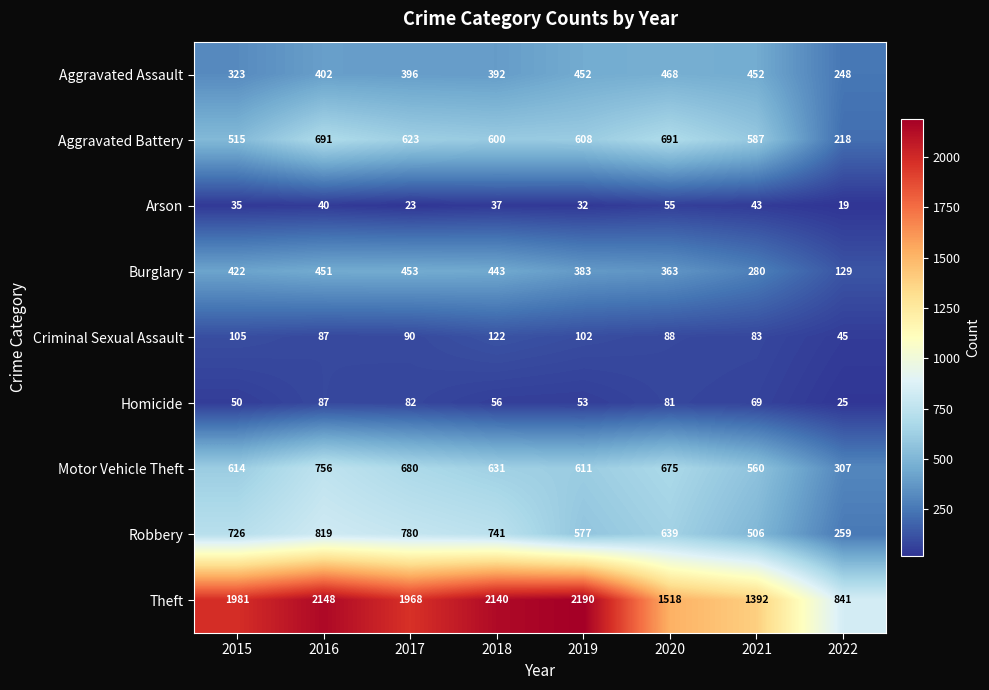

Where is Criminal Sexual Assault nearest to the value 83?

2021